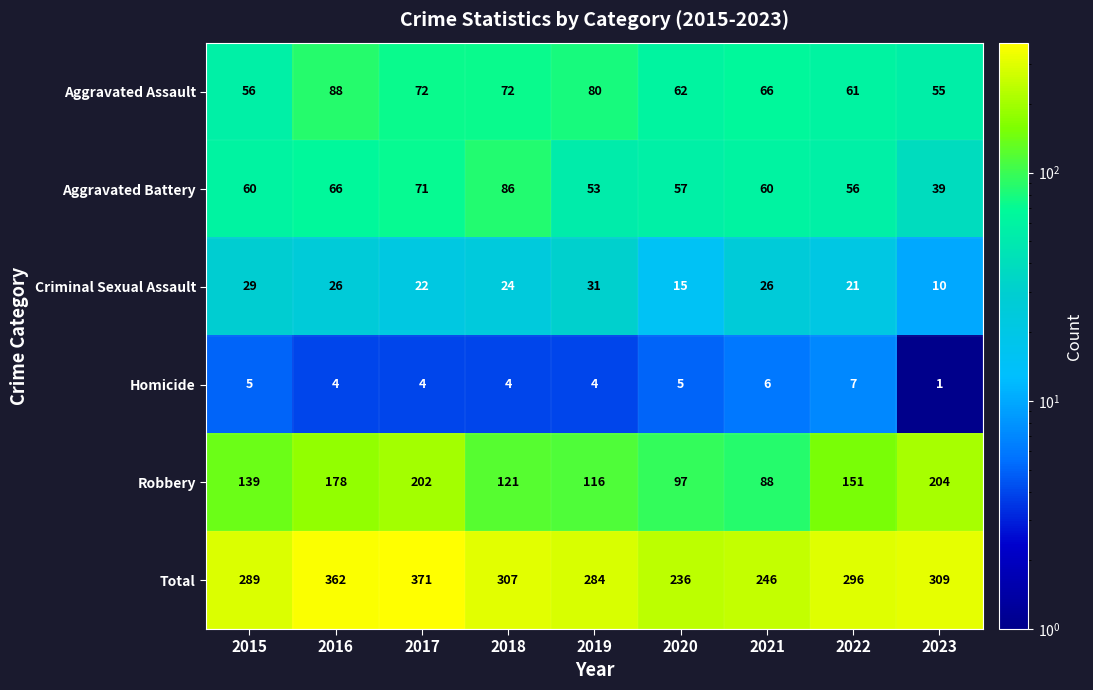

How many data points in Total are less than 296?

4